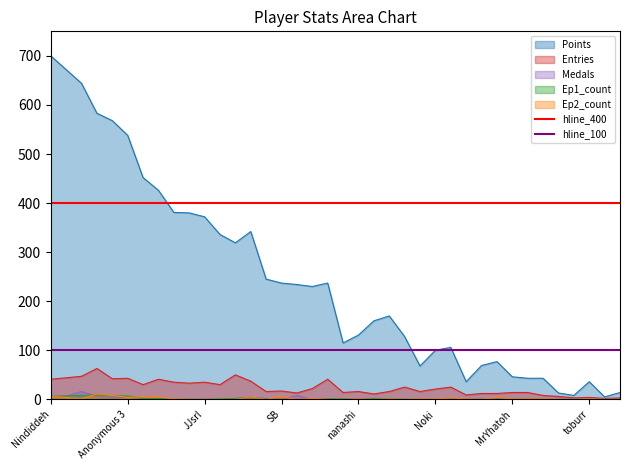

Which category has the highest value in the Points series?

Nindiddeh